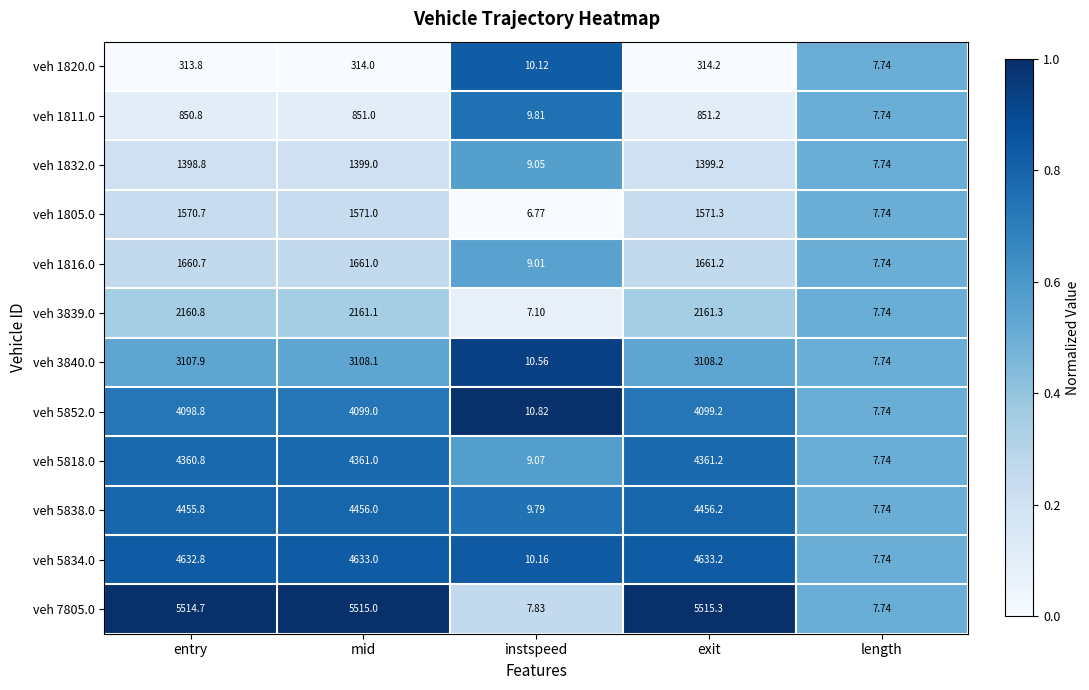

At which category does the chart reach its peak across all series?

exit